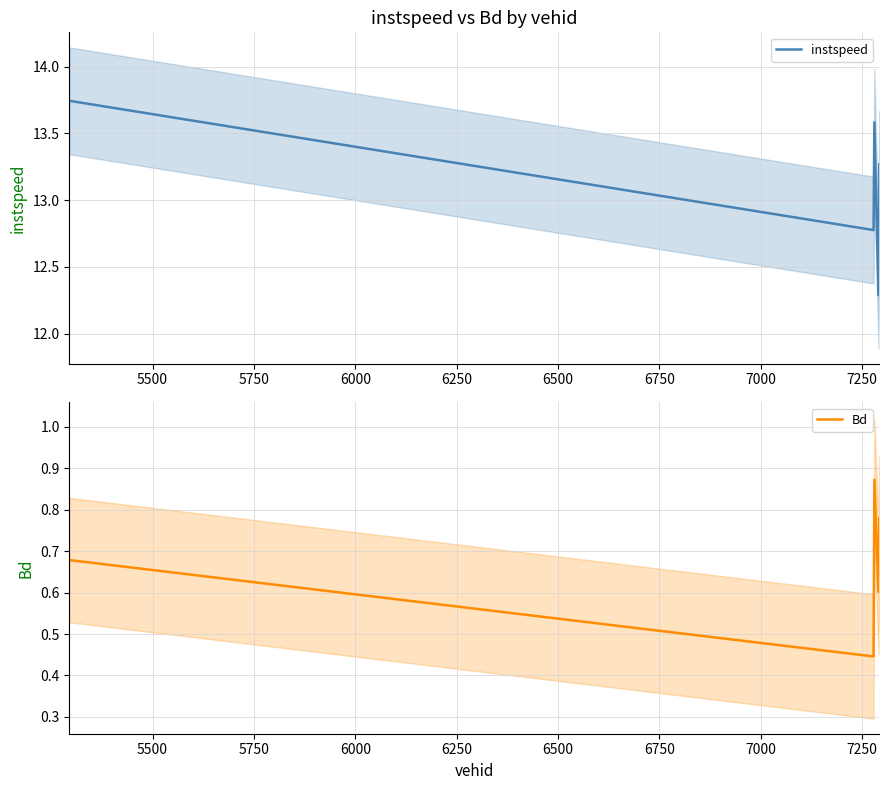

What is the lowest value of the instspeed series?

12.3